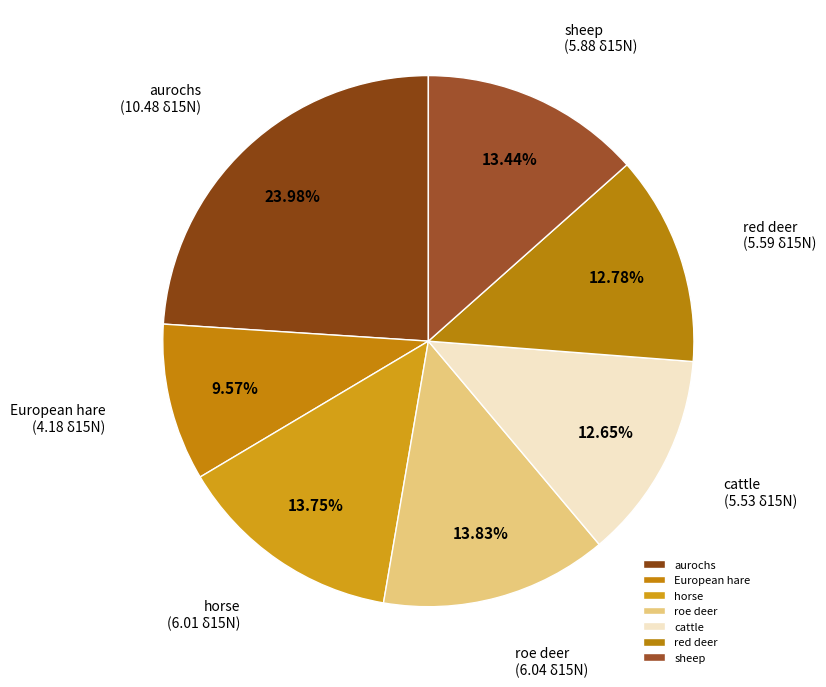

How many slices are in this pie chart?

7